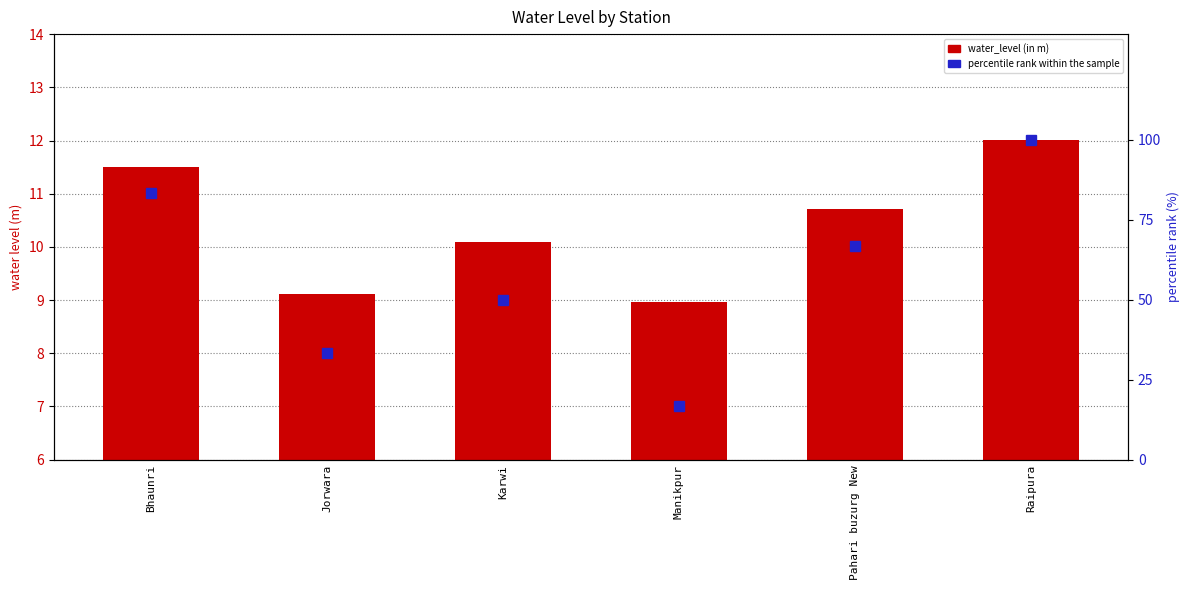

List the series in order of their overall mean, lowest first.

water_level (in m), percentile rank within the sample